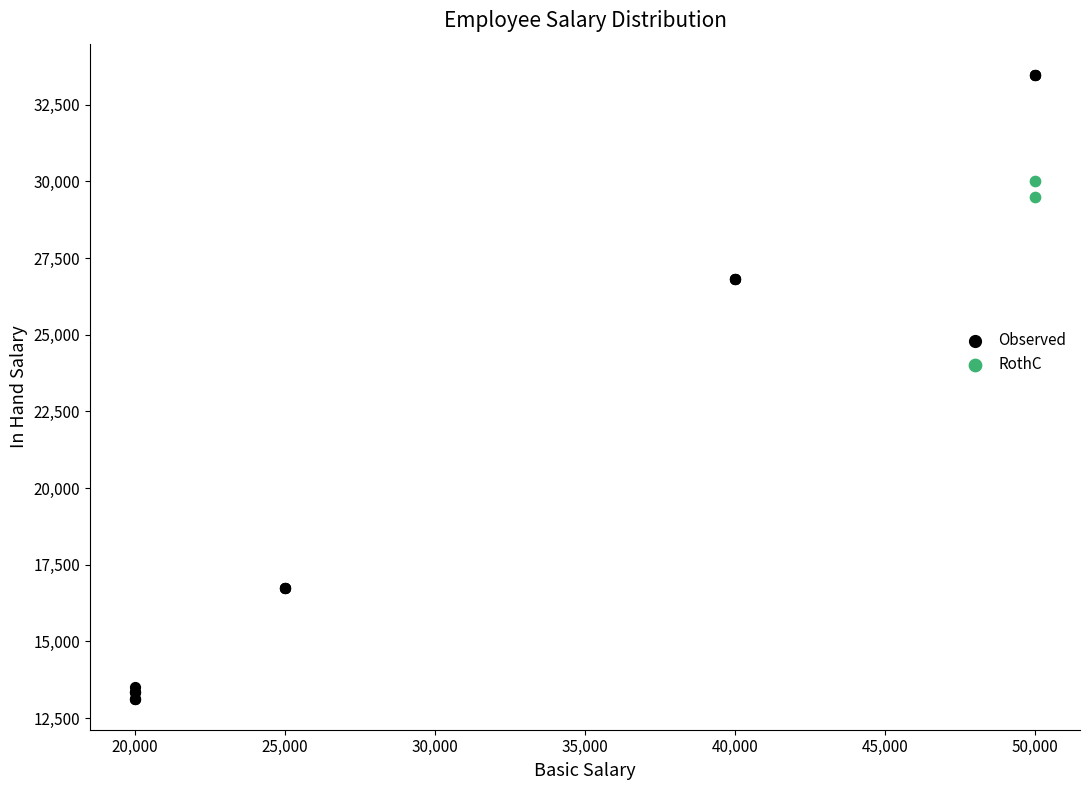

What are all the series names shown in the legend?

Observed, RothC